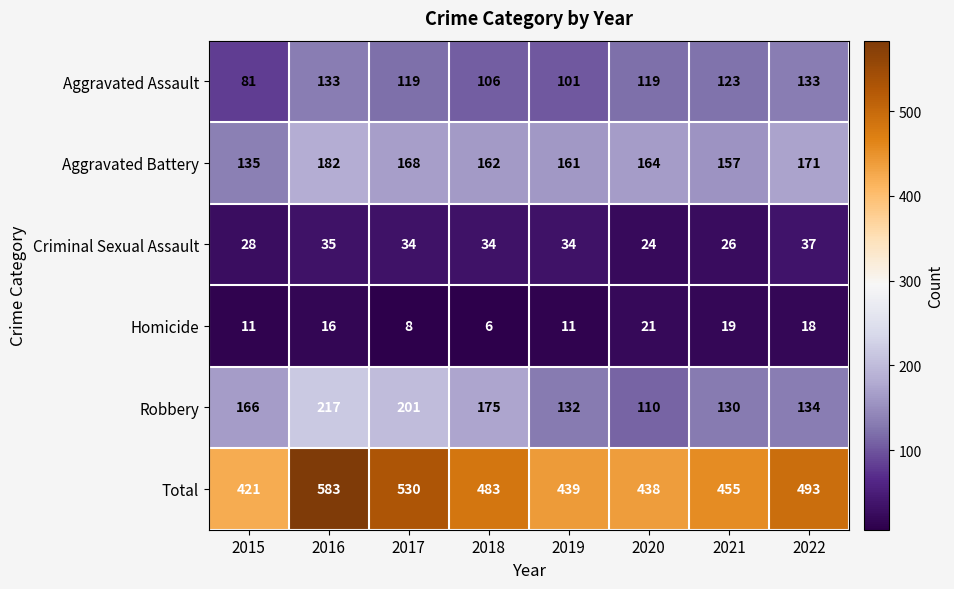

Where does the Criminal Sexual Assault series first go above 34?

2016